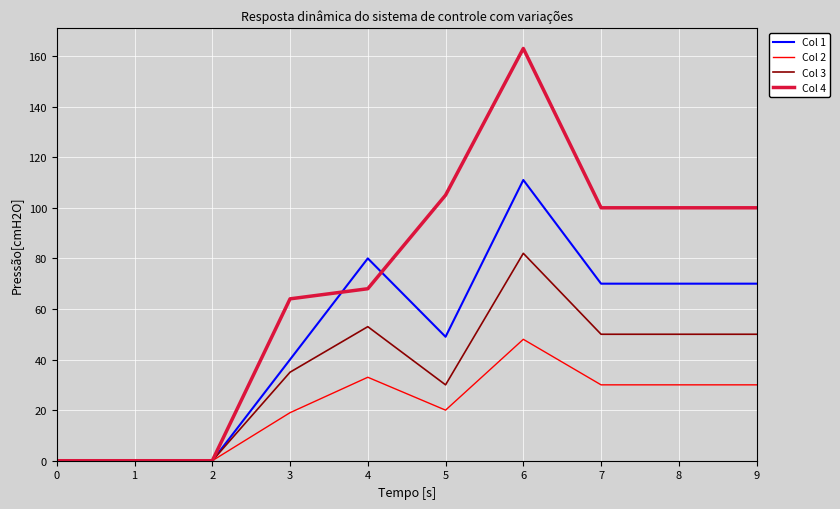

True or false: Col 1 has a value of 70 at 8.

True